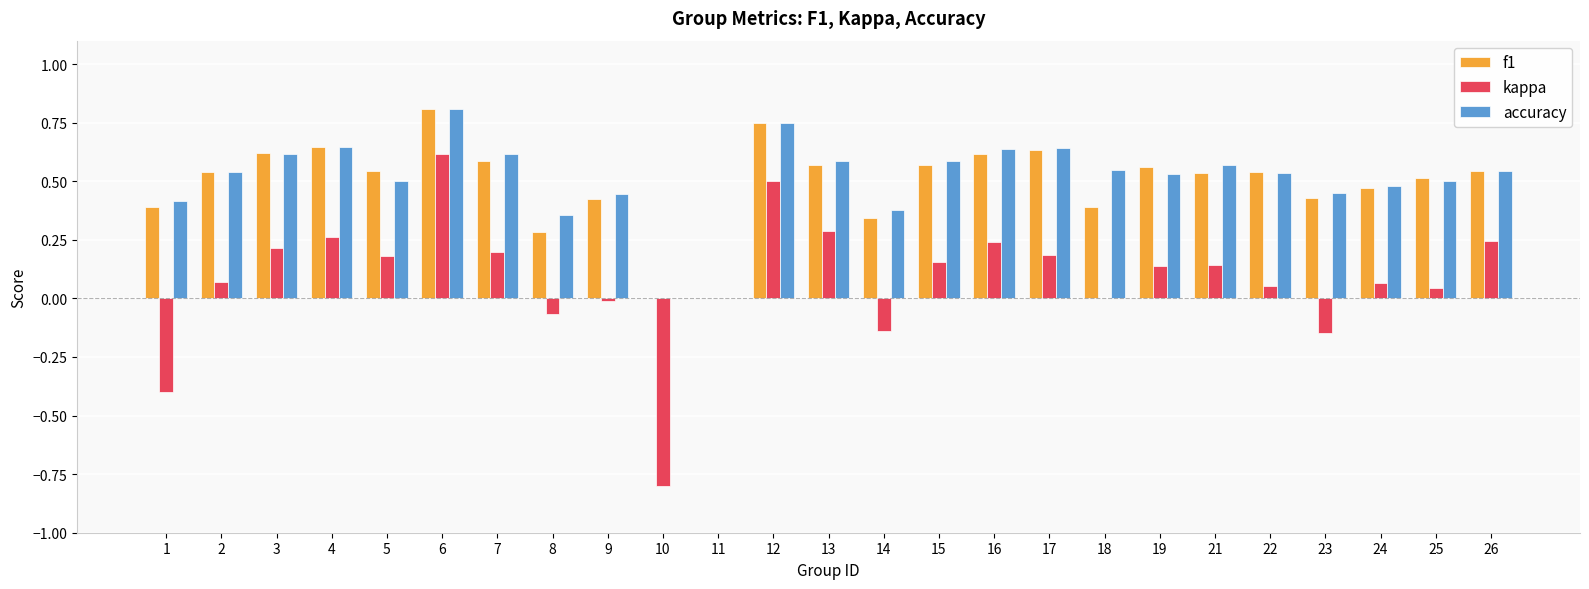

Is it true that kappa equals 0.5 at 12?

True